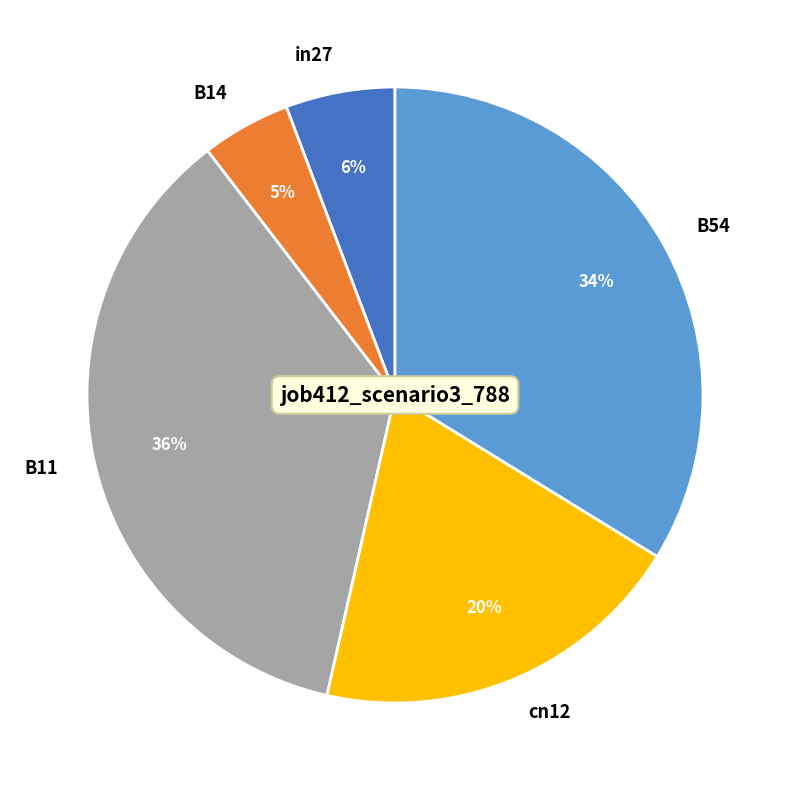

Is there any slice that represents more than half of the pie?

No